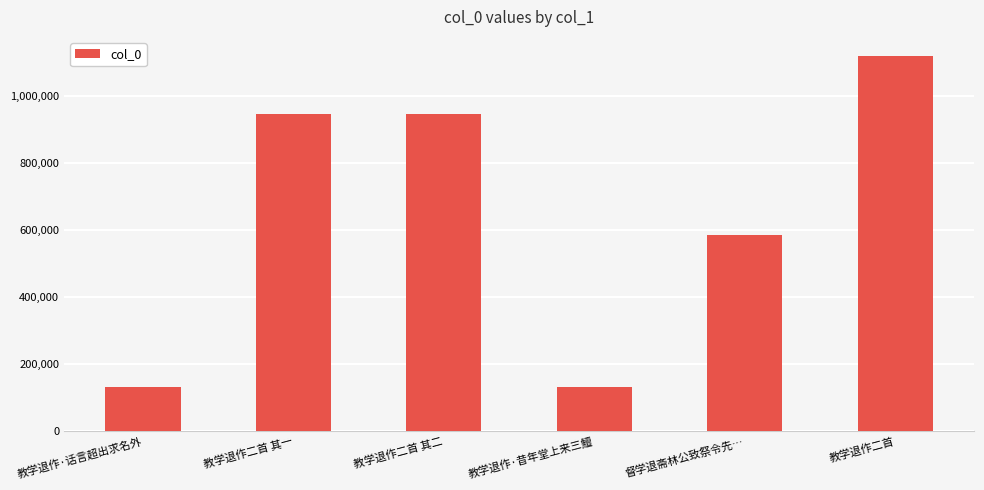

Where is the data nearest to the value 625751?

督学退斋林公致祭令先…